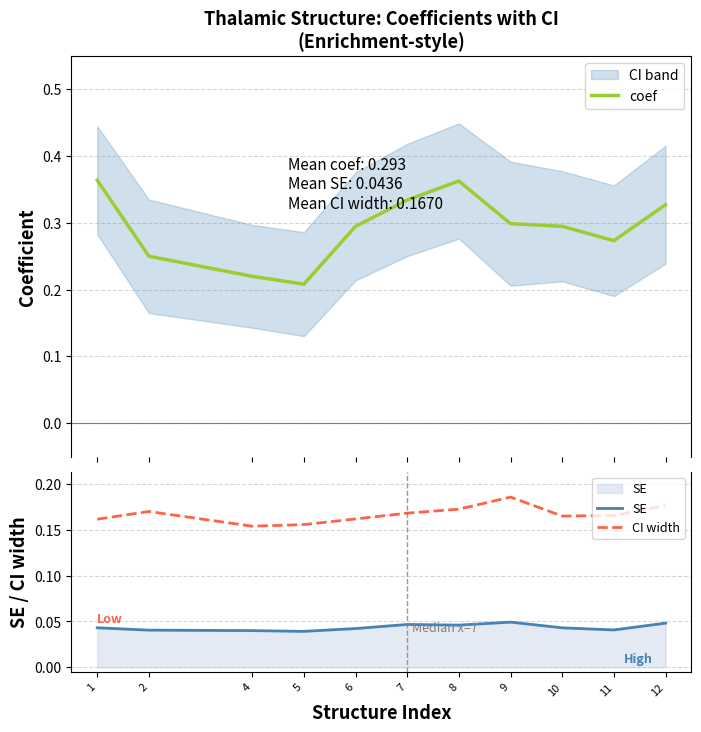

Which label corresponds to the smallest value in the chart?

5